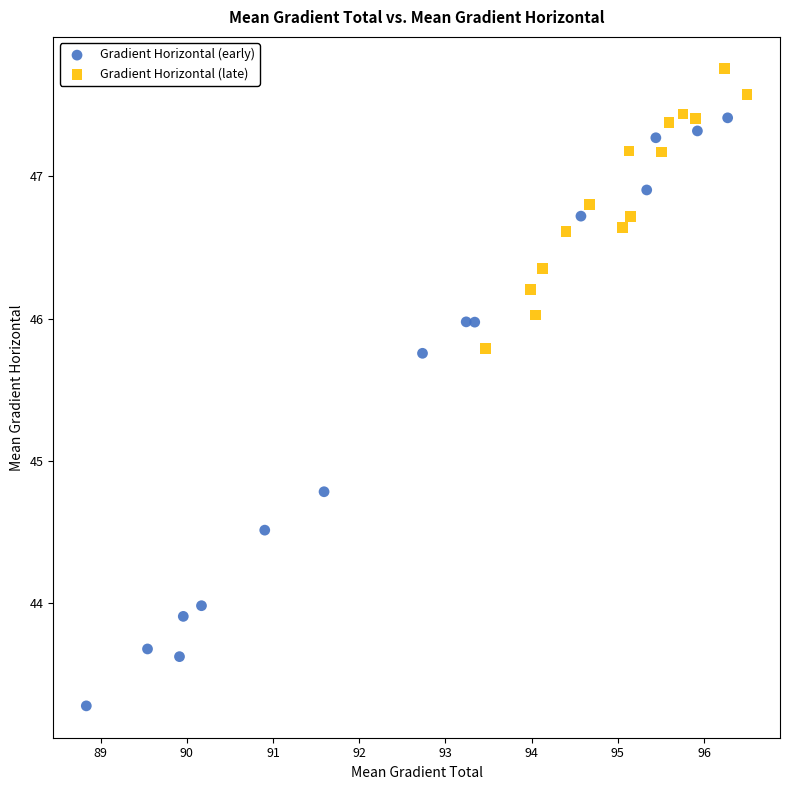

Which series has the widest spread of Y values?

Gradient Horizontal (early)